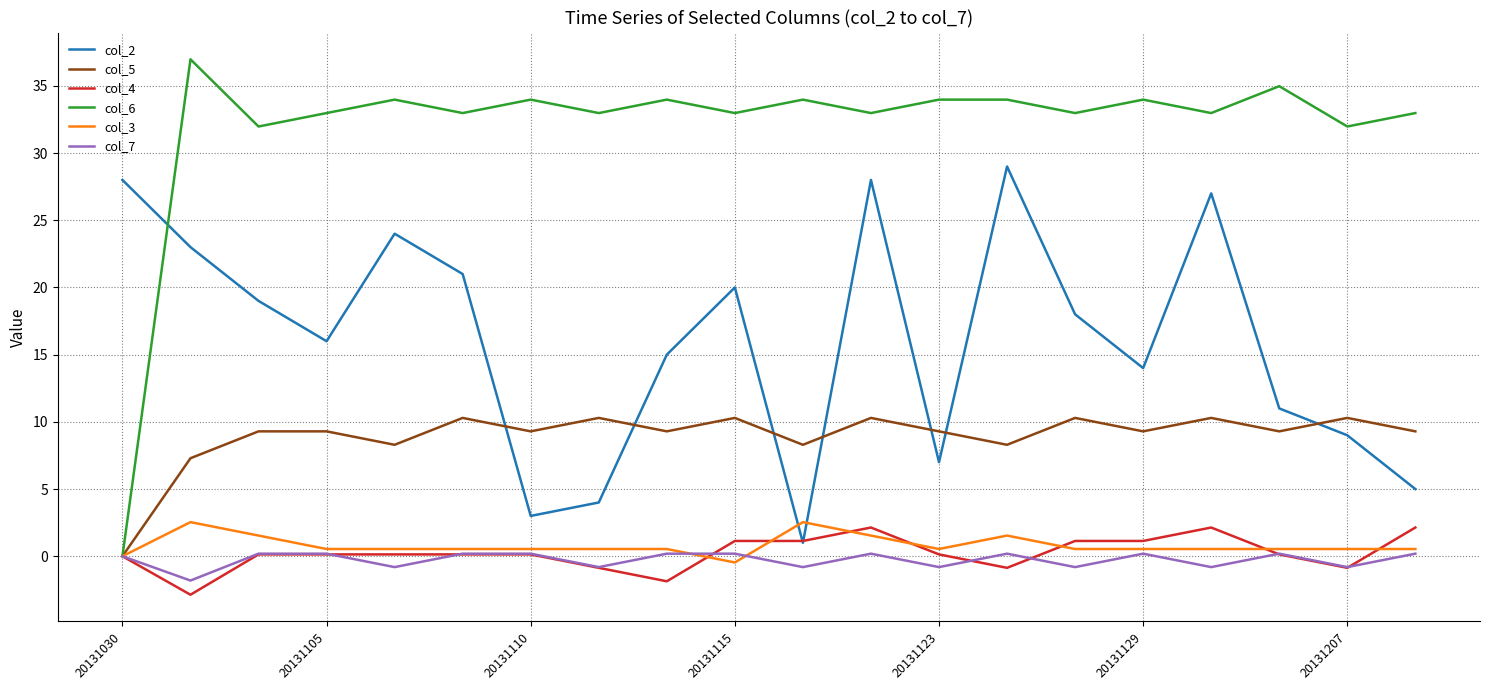

Which series has the largest total across all categories?

col_6